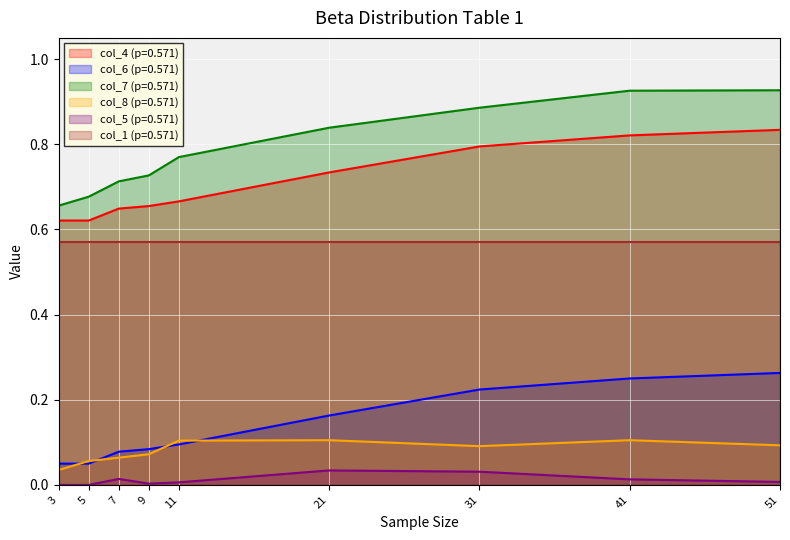

What is the approximate value of col_8 (p=0.571) at 21?

0.1